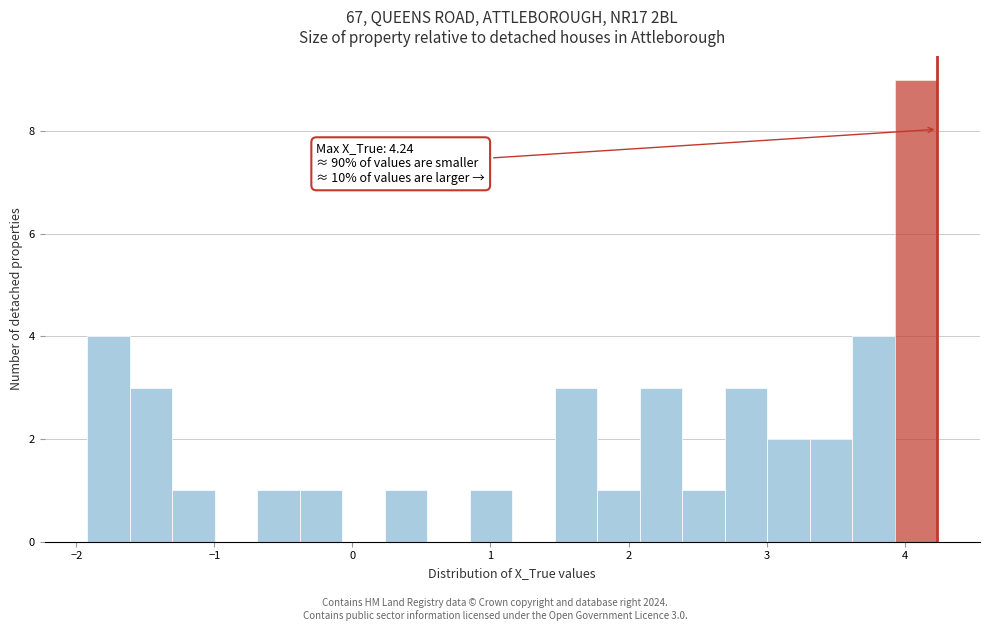

Around what value on the x-axis is the tallest bar? Give the approximate position of its centre, as read against the axis.

4.1